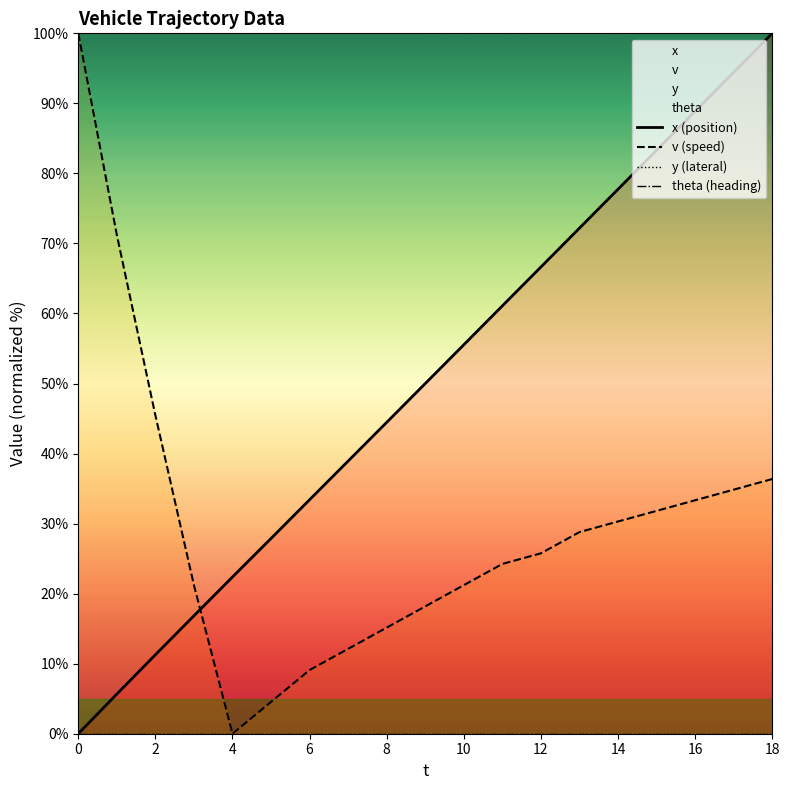

What is the sum of all x (position) values?

950.7